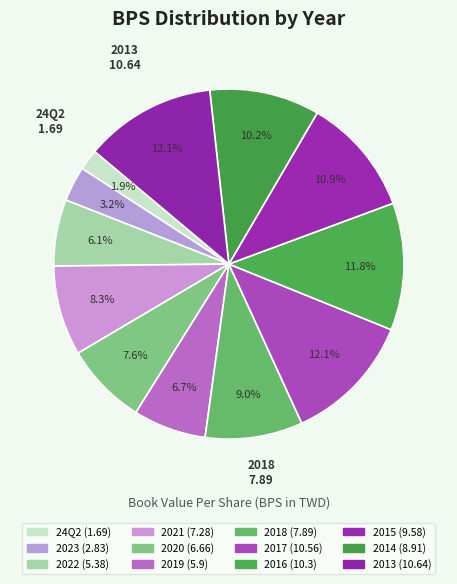

How much of the chart is everything except 2022?

93.9%